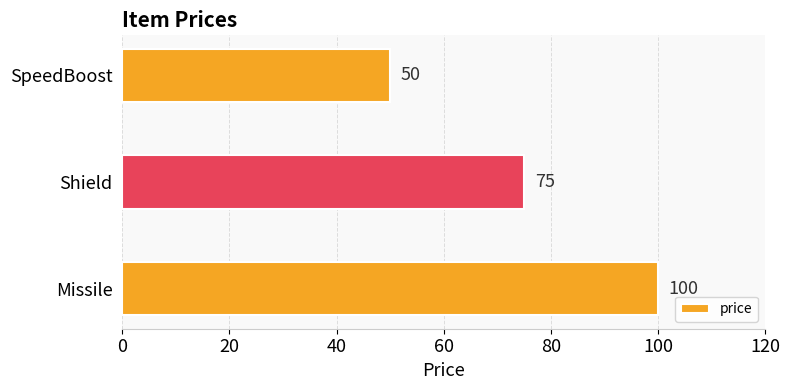

The value at Missile is 100. True or false?

True